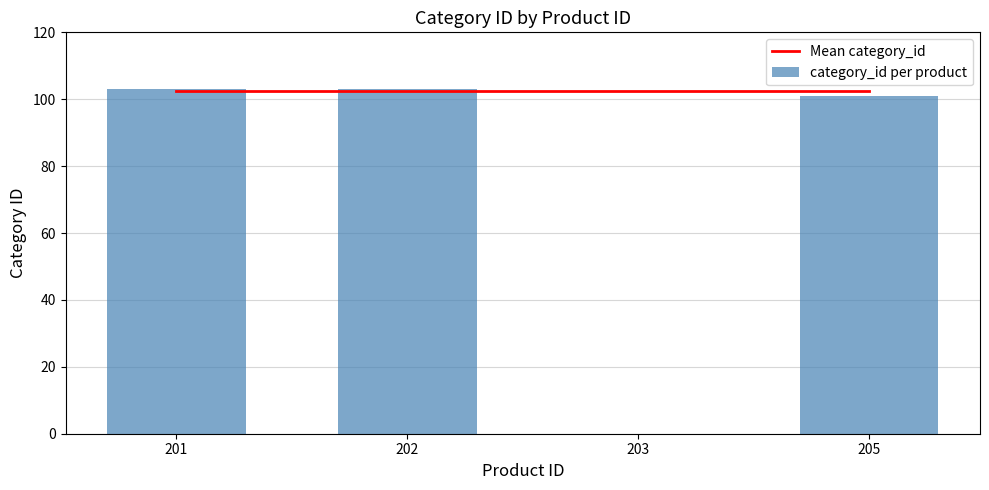

How many groups of bars are there?

4